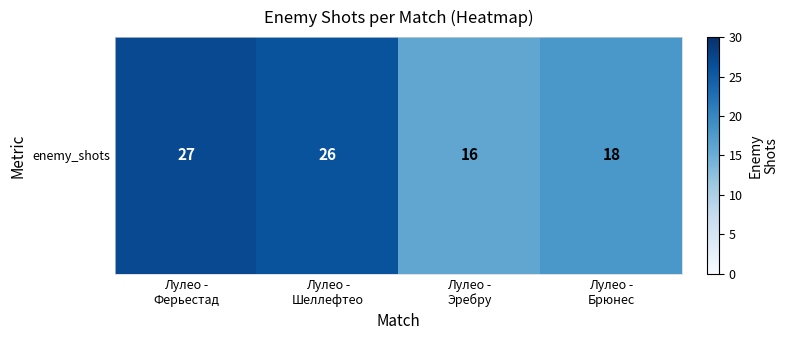

What is the difference between the maximum and minimum values?

11